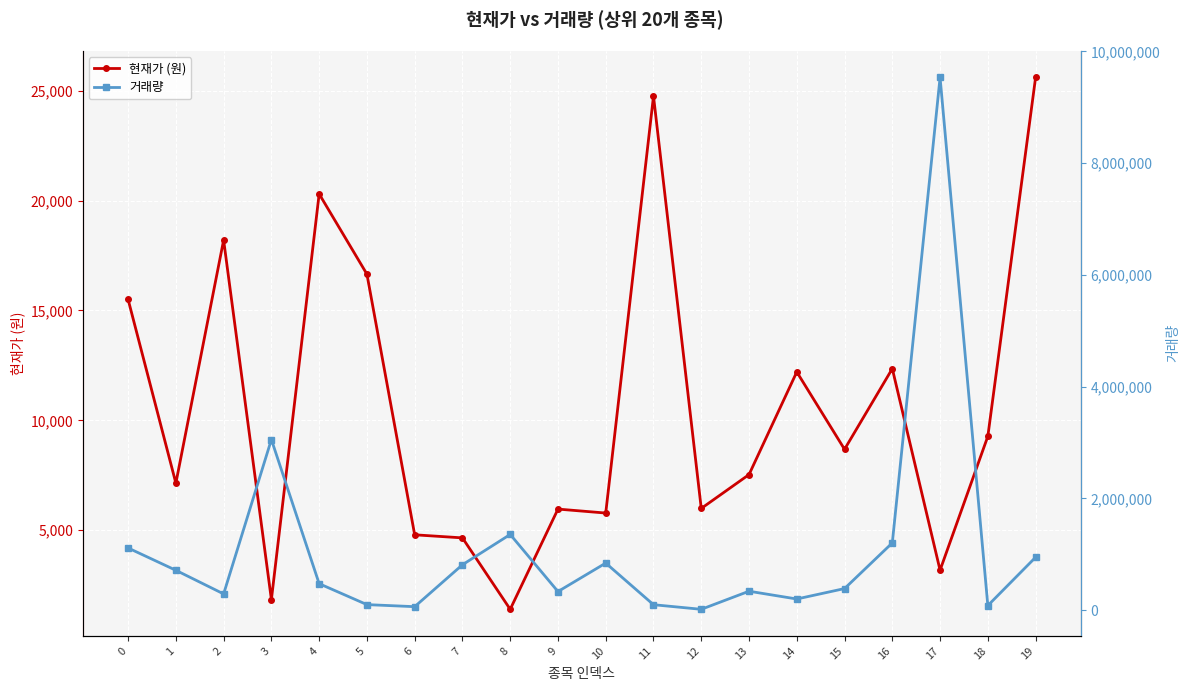

What is the difference between the maximum and minimum values in the 현재가 (원) series?

24200